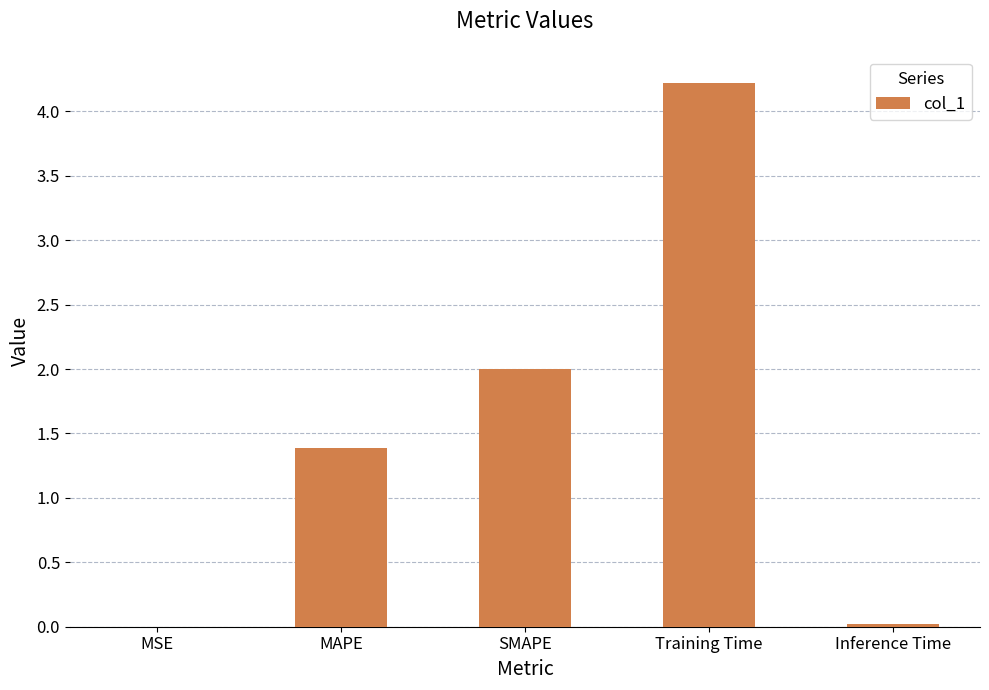

What is the ratio of the value at SMAPE to the value at MAPE?

1.4